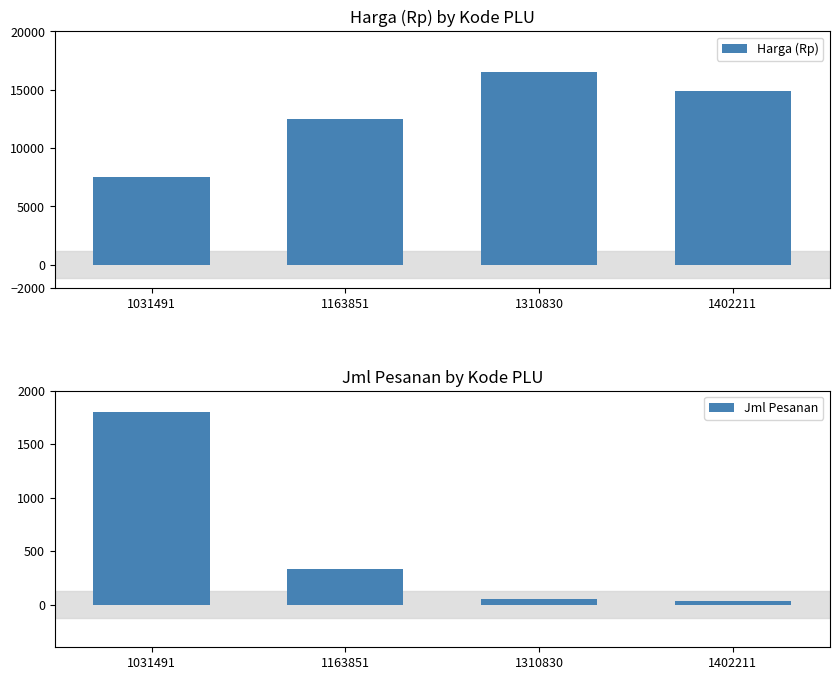

Reading left to right, extract all data points from this chart.

Harga (Rp): 7500	12500	16500	14900
Jml Pesanan: 1800	330	50	30